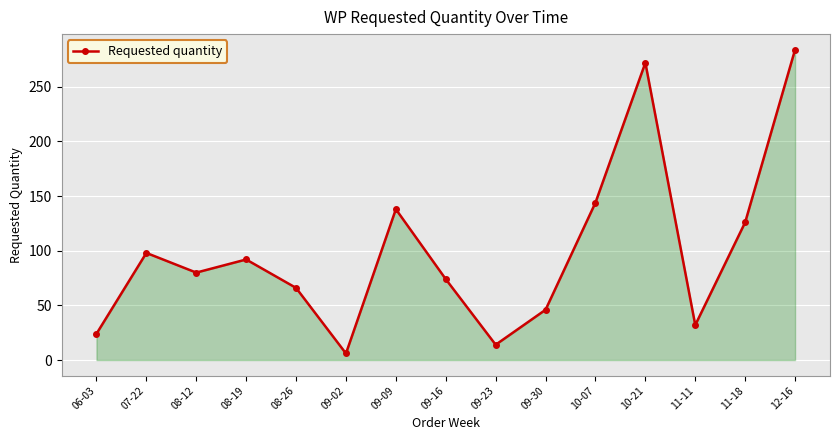

Reading right to left, what are all the values shown in this chart?

12-16=284	11-18=126	11-11=32	10-21=272	10-07=144	09-30=46	09-23=14	09-16=74	09-09=138	09-02=6	08-26=66	08-19=92	08-12=80	07-22=98	06-03=24